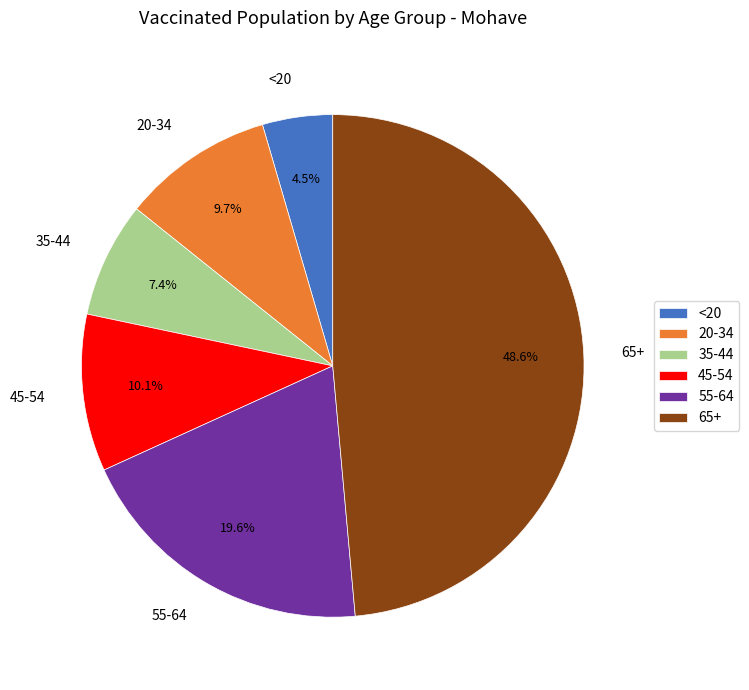

To the nearest percent, what is the average slice percentage?

17%